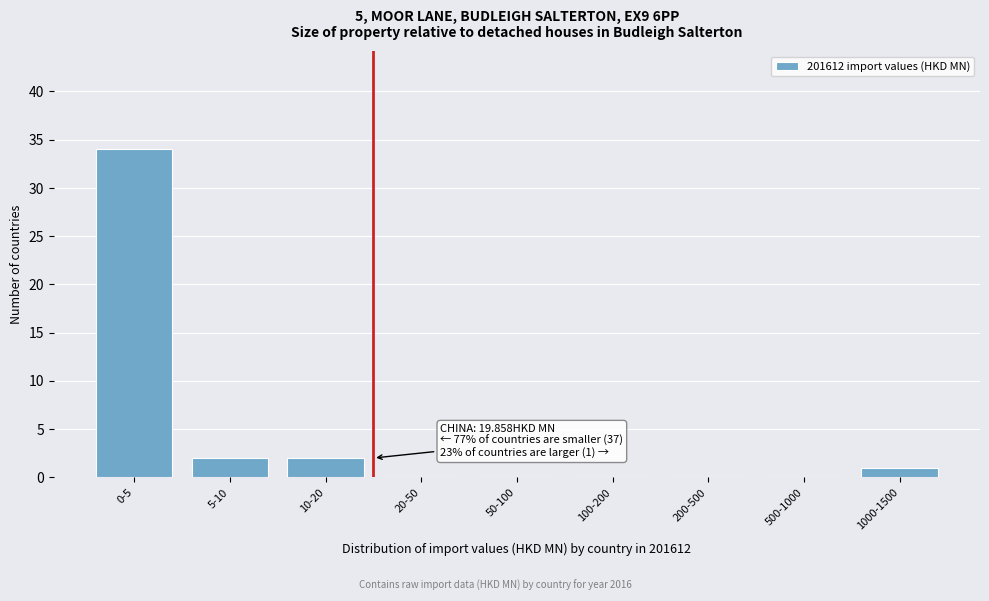

Reading left to right, what are all the values shown in this chart?

0-5=34	5-10=2	10-20=2	20-50=0	50-100=0	100-200=0	200-500=0	500-1000=0	1000-1500=1